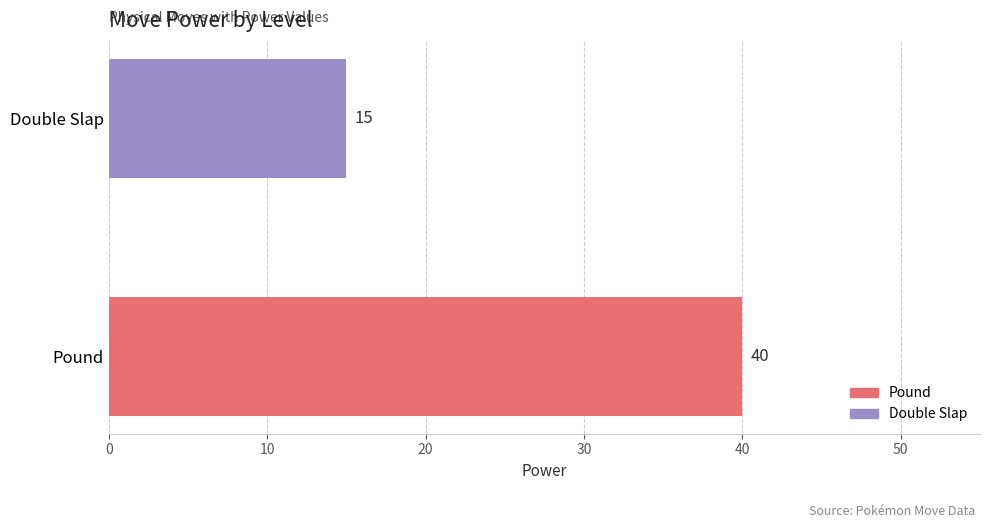

What is the change in value from Pound to Double Slap?

-25